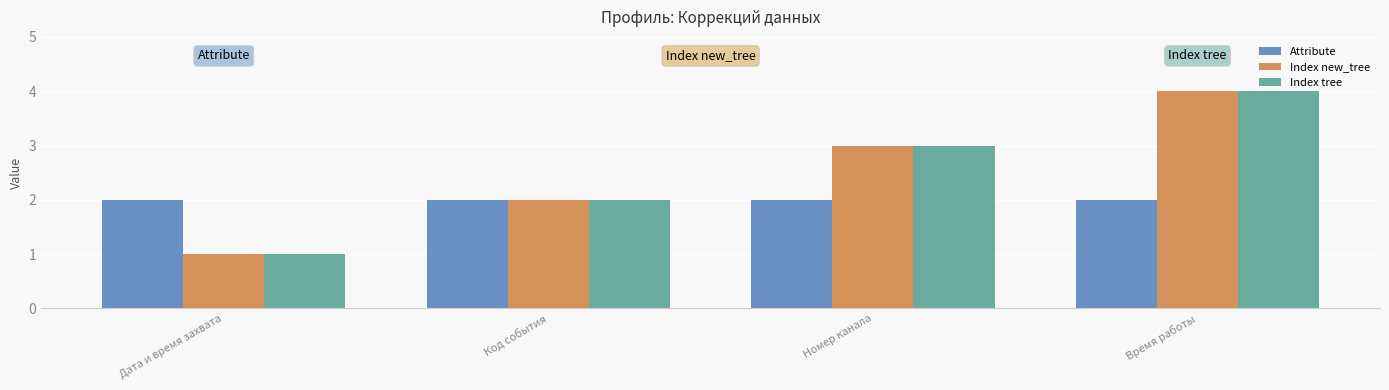

What is the difference between the highest and lowest values at Номер канала?

1